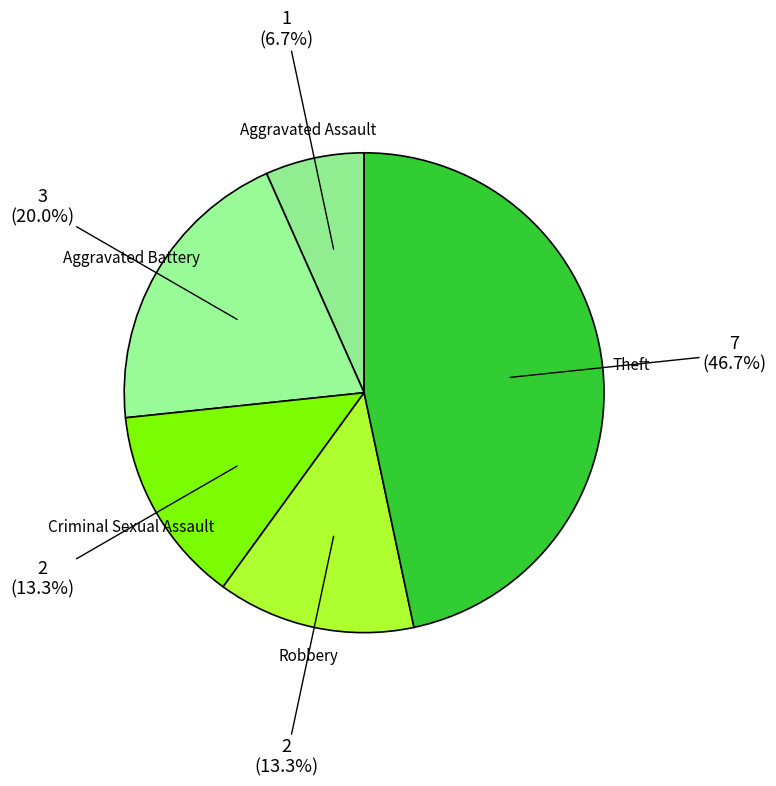

How much of the chart is everything except Criminal Sexual Assault?

86.7%